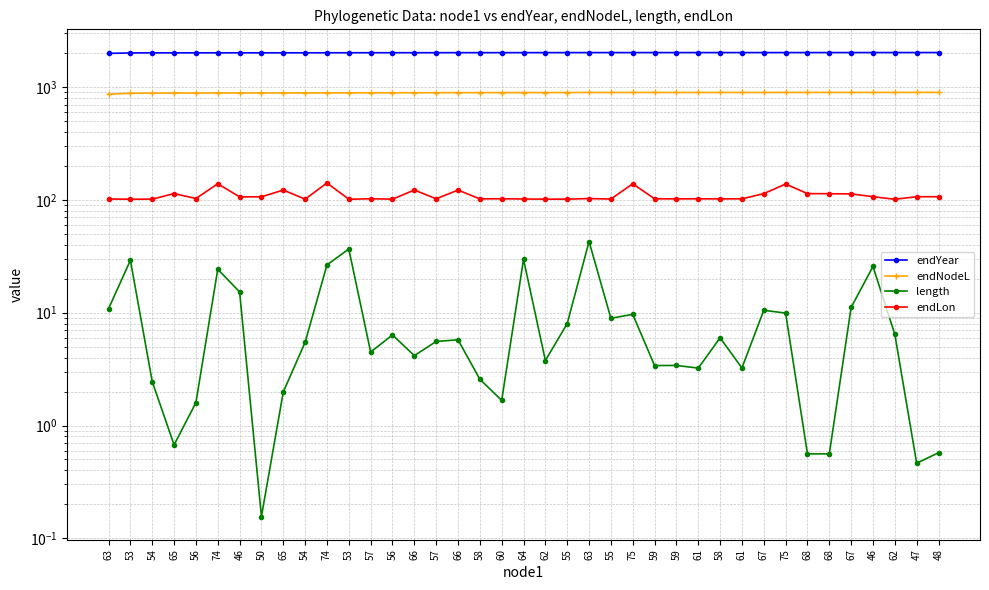

Is it true that length equals 29.1 at 53?

True